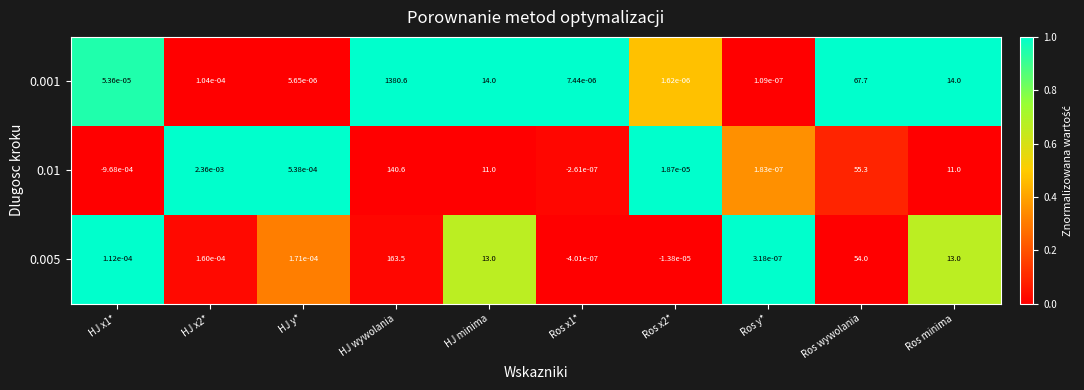

How many distinct data groups are displayed?

3